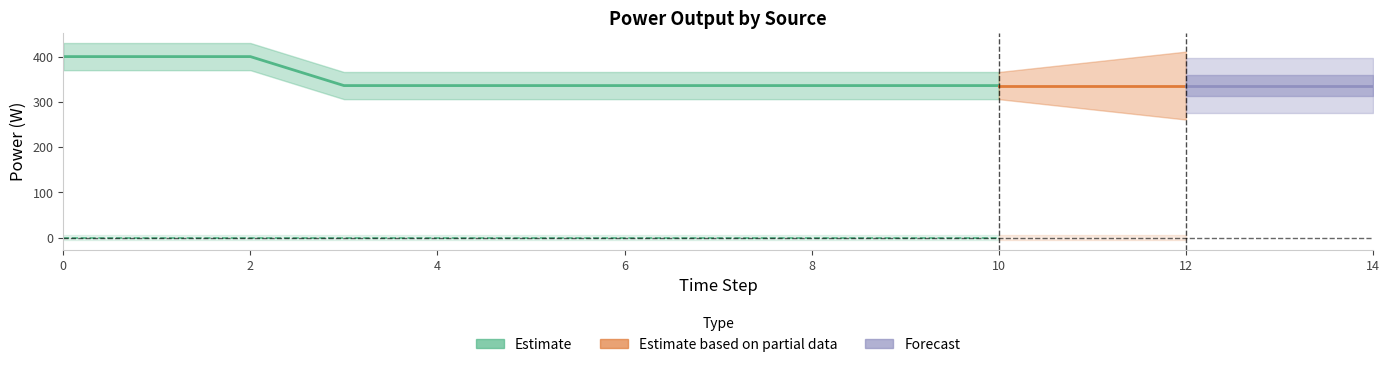

What is the difference between the highest and lowest values at 14?

336